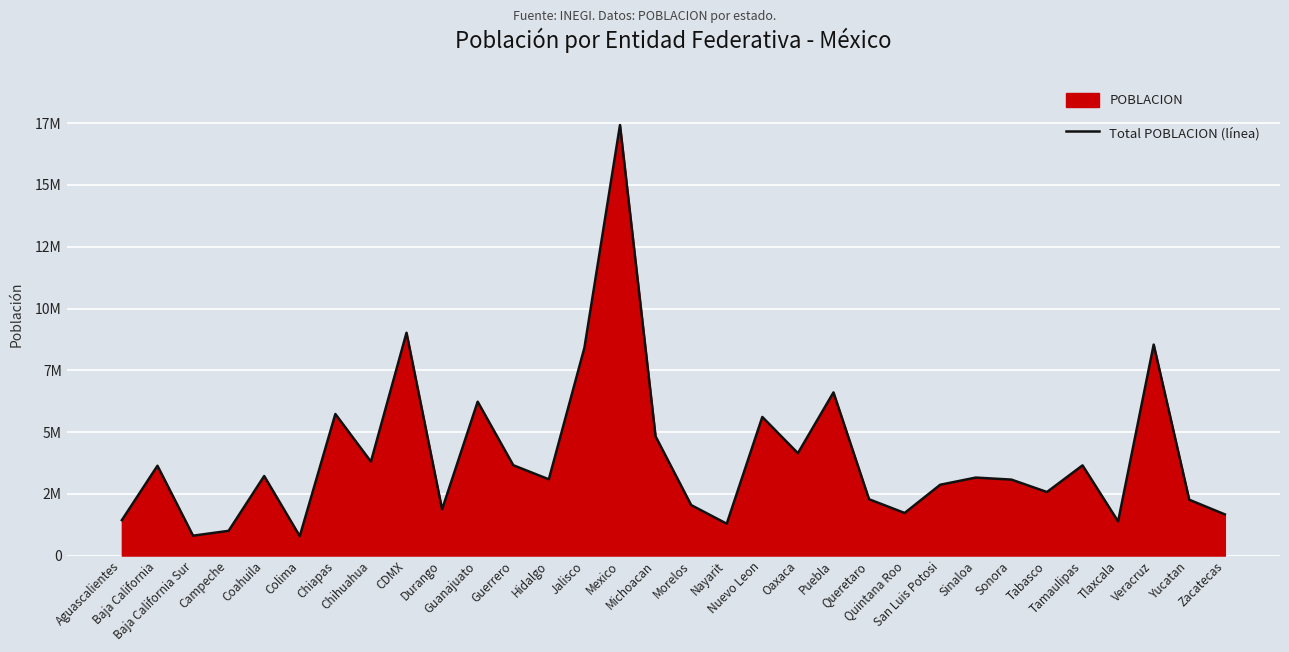

Which label corresponds to the smallest value in the chart?

Colima